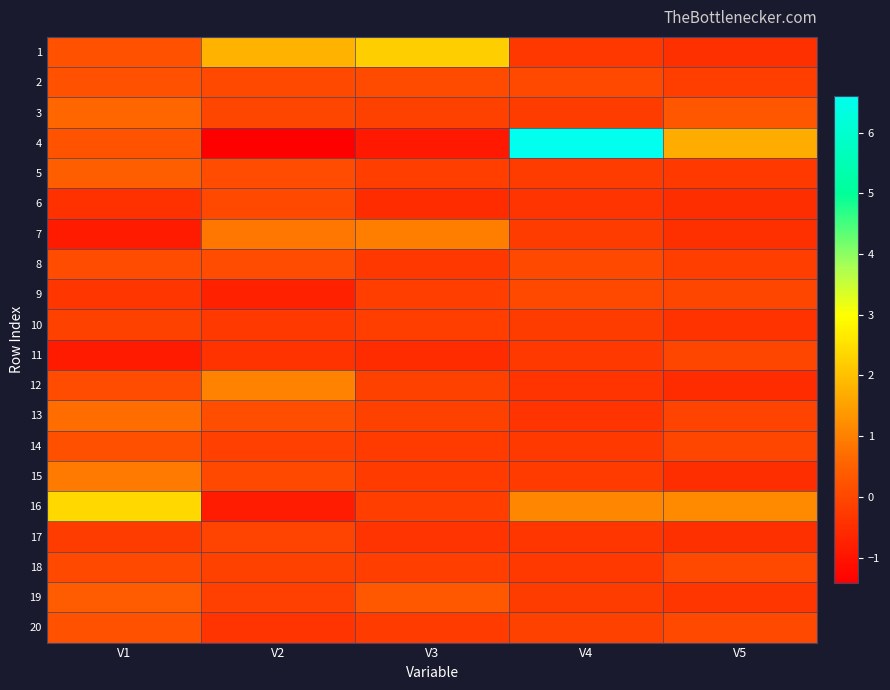

List the series in order of their peak value, lowest first.

10, 17, 11, 18, 9, 6, 8, 14, 2, 20, 19, 5, 3, 13, 15, 7, 12, 1, 16, 4